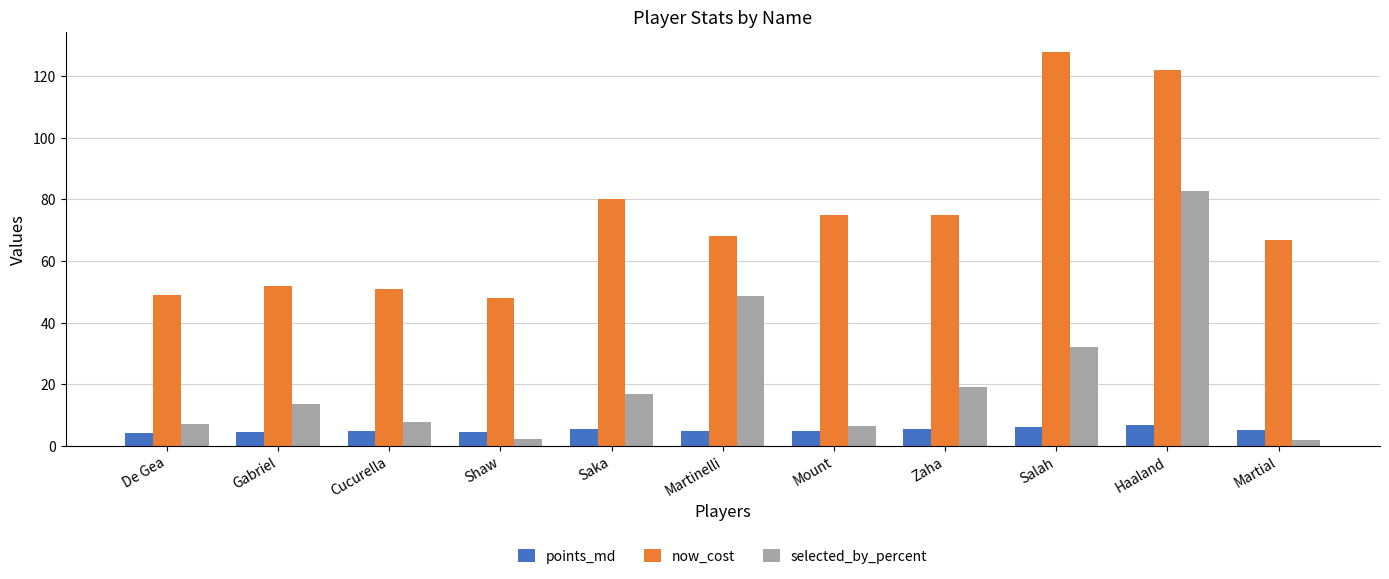

Which series changed the most between Gabriel and Martial?

now_cost